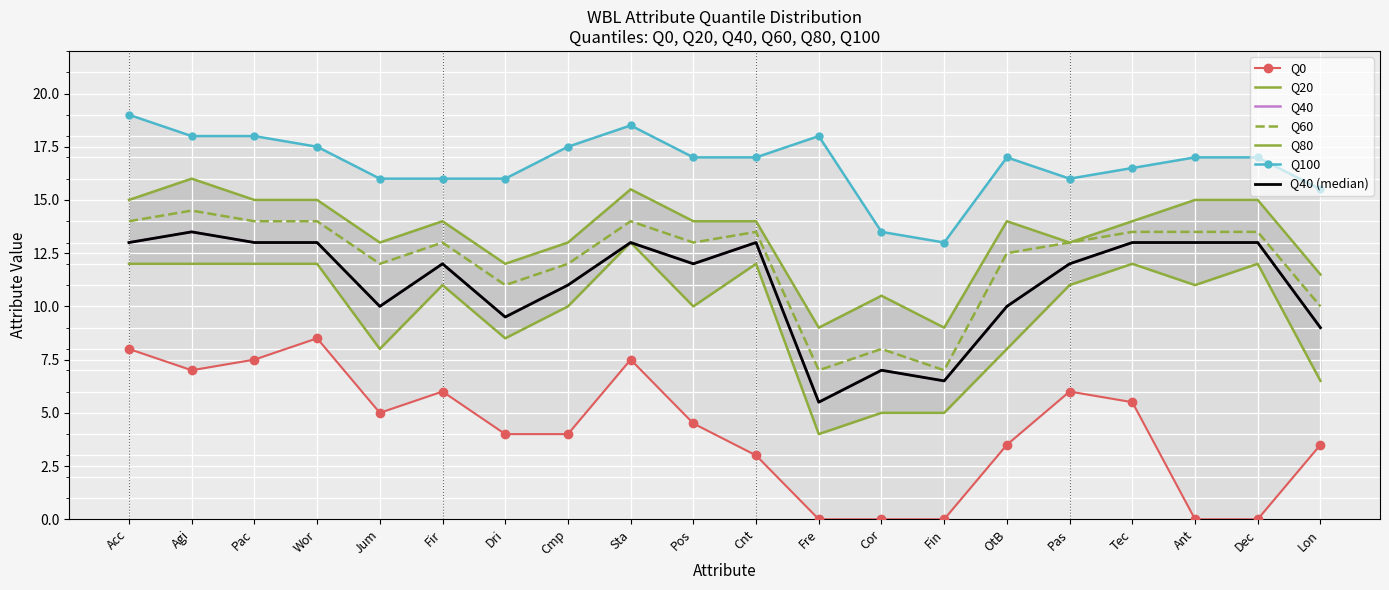

True or false: Q40 and Q80 cross at least once.

False